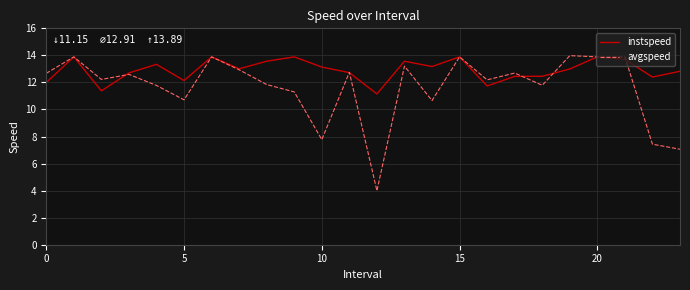

How many lines are shown in the chart?

2